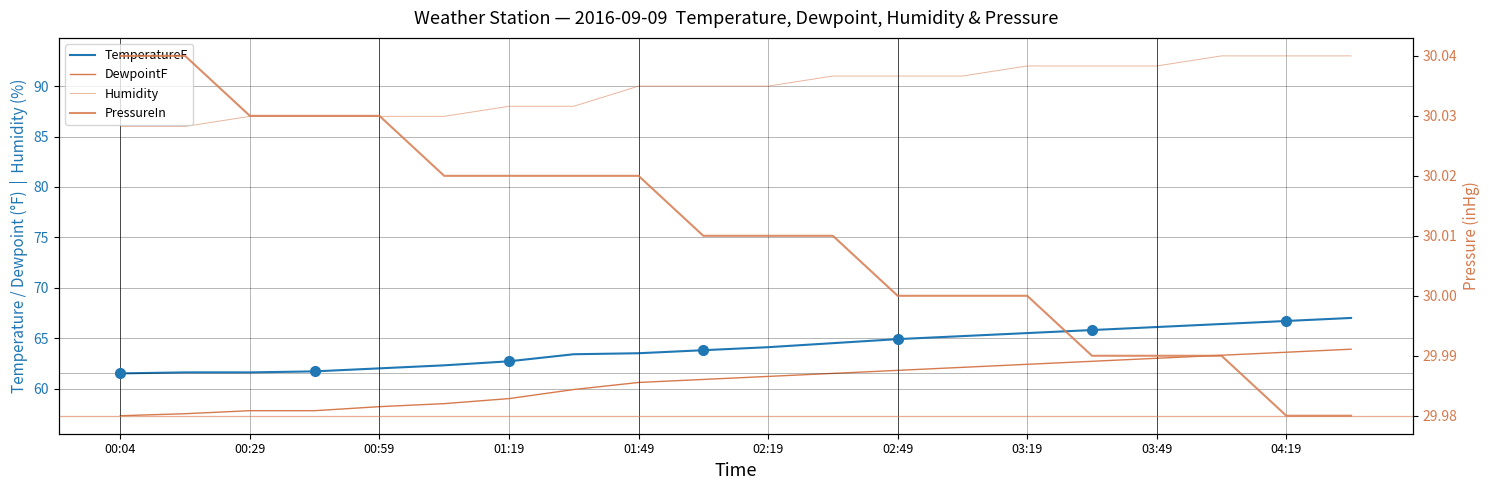

What are all the series names shown in the legend?

TemperatureF, DewpointF, Humidity, PressureIn